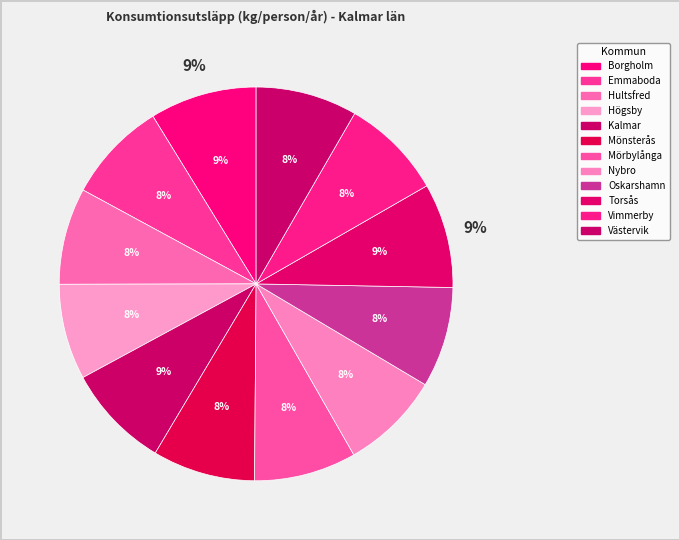

To the nearest percent, what portion does Högsby represent?

8%